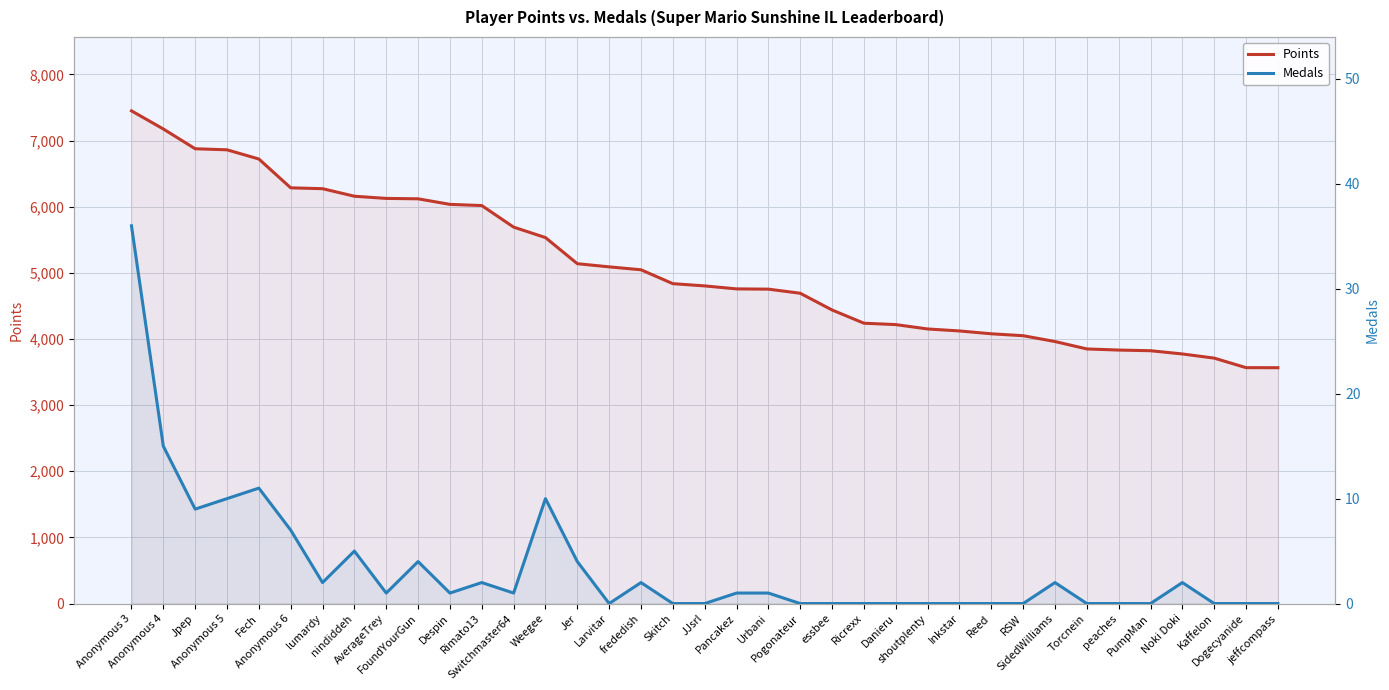

What is the maximum value shown in the chart?

7450